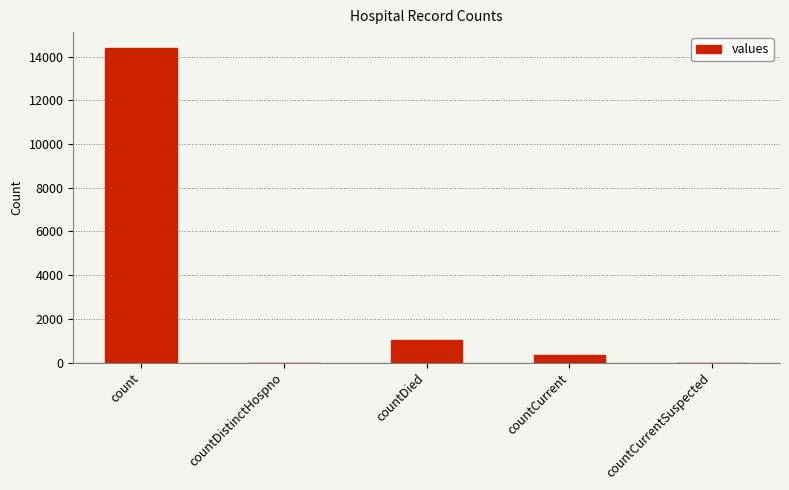

How many data points does each series have?

5